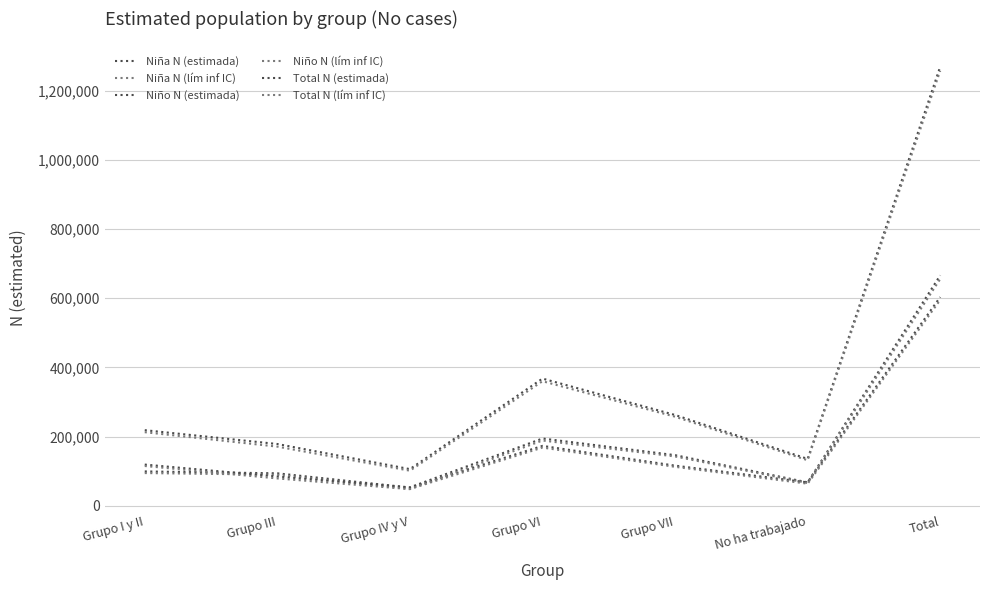

How many lines are shown in the chart?

6